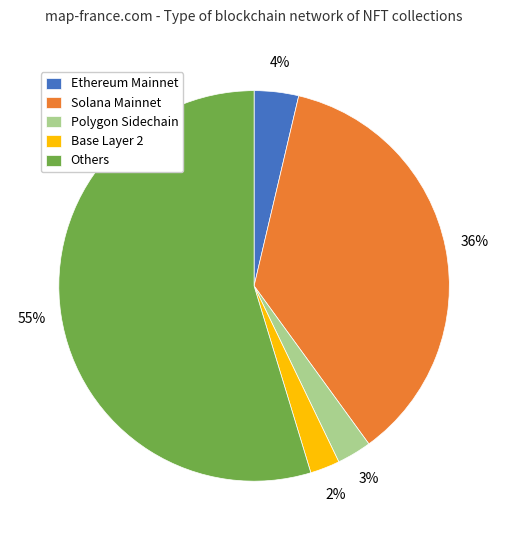

Which has a higher value, Others or Base Layer 2?

Others